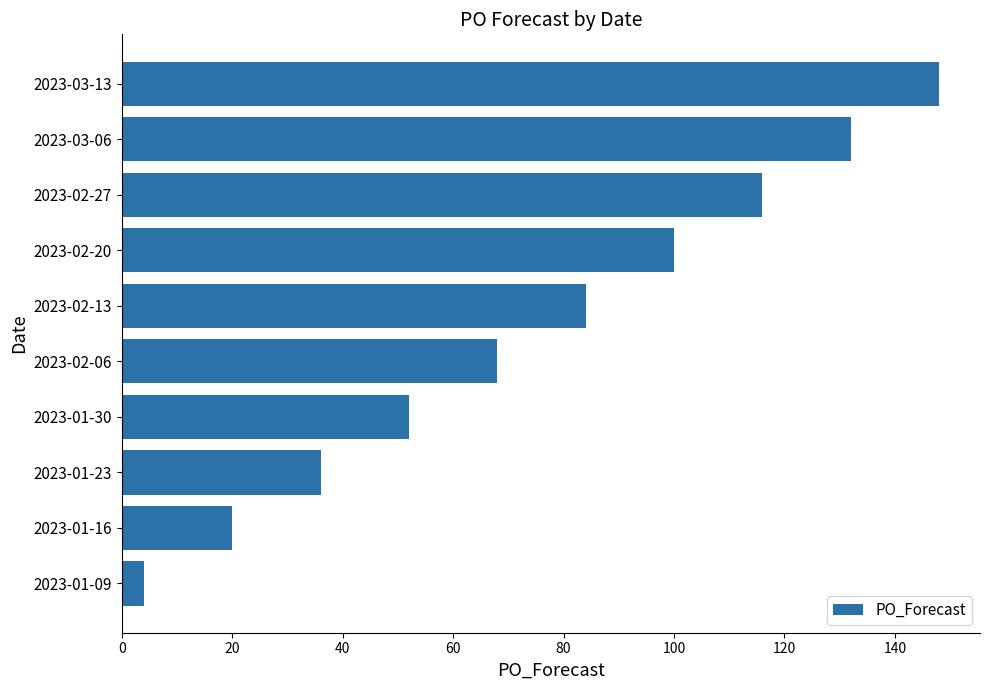

What value does the data have at 2023-01-23, to the nearest 10?

40